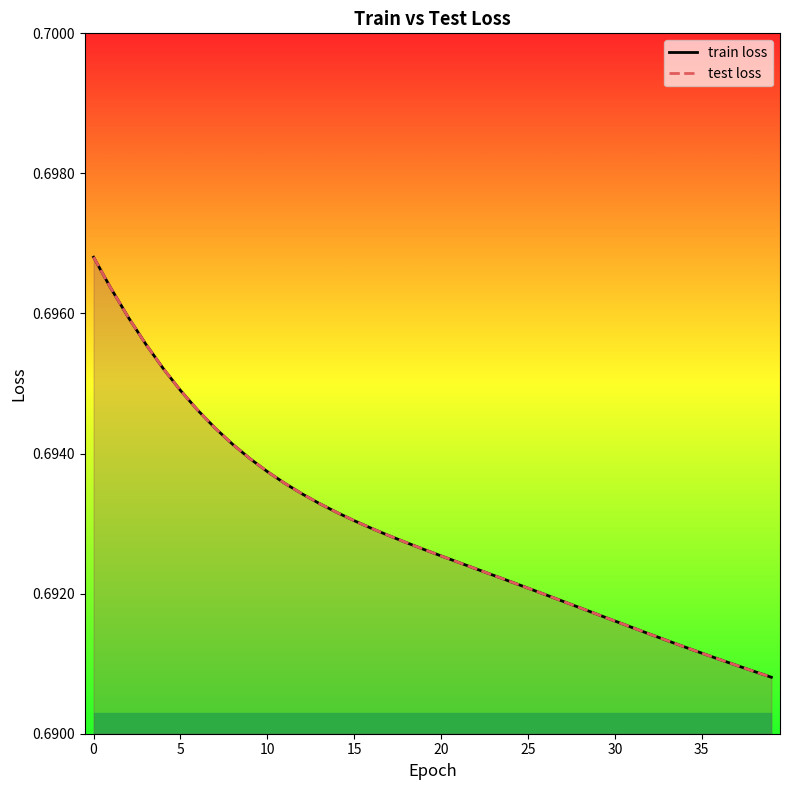

True or false: test loss has more than 0 interior local peaks.

False